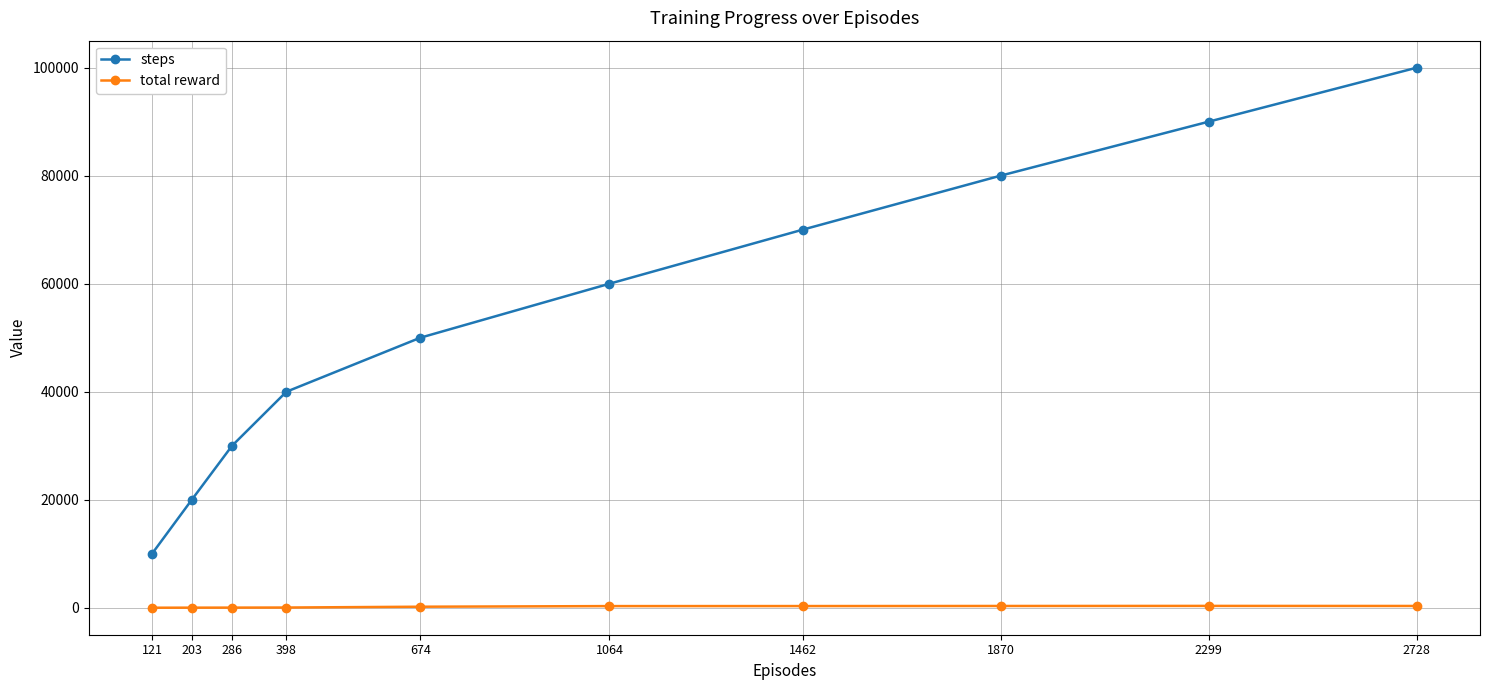

What is the maximum value shown in the chart?

100000